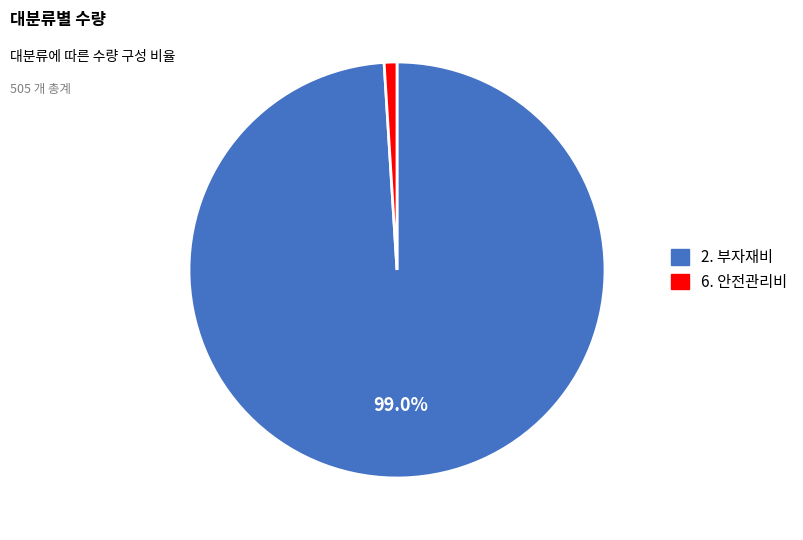

What is the smallest slice in the pie chart?

6. 안전관리비